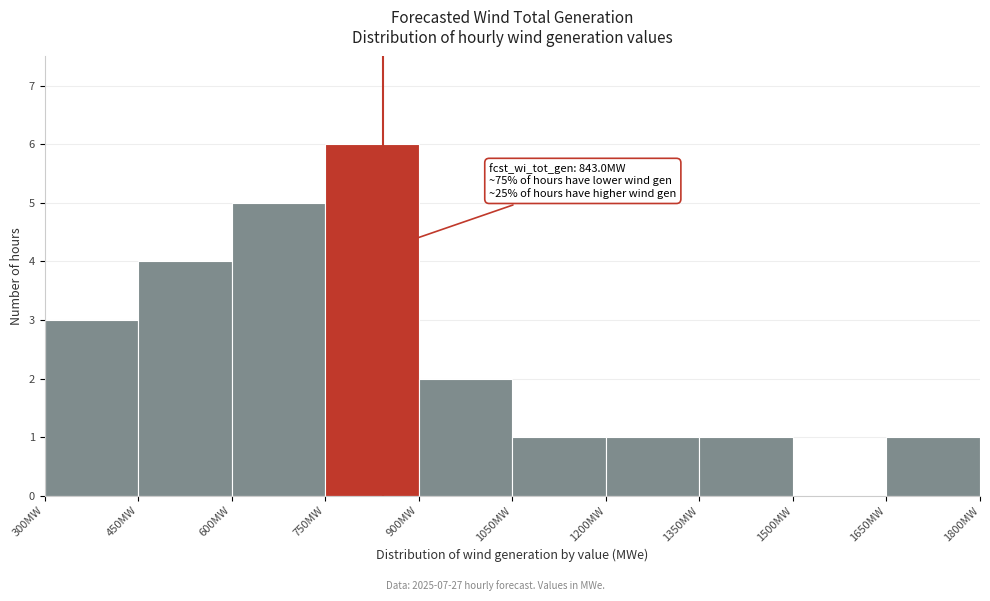

Over which range of the x-axis is the bar tallest?

750 to 900